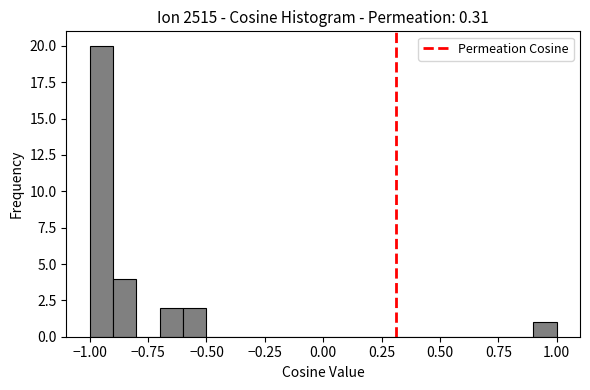

Read against the x-axis, roughly where is the centre of the tallest bar?

-0.95